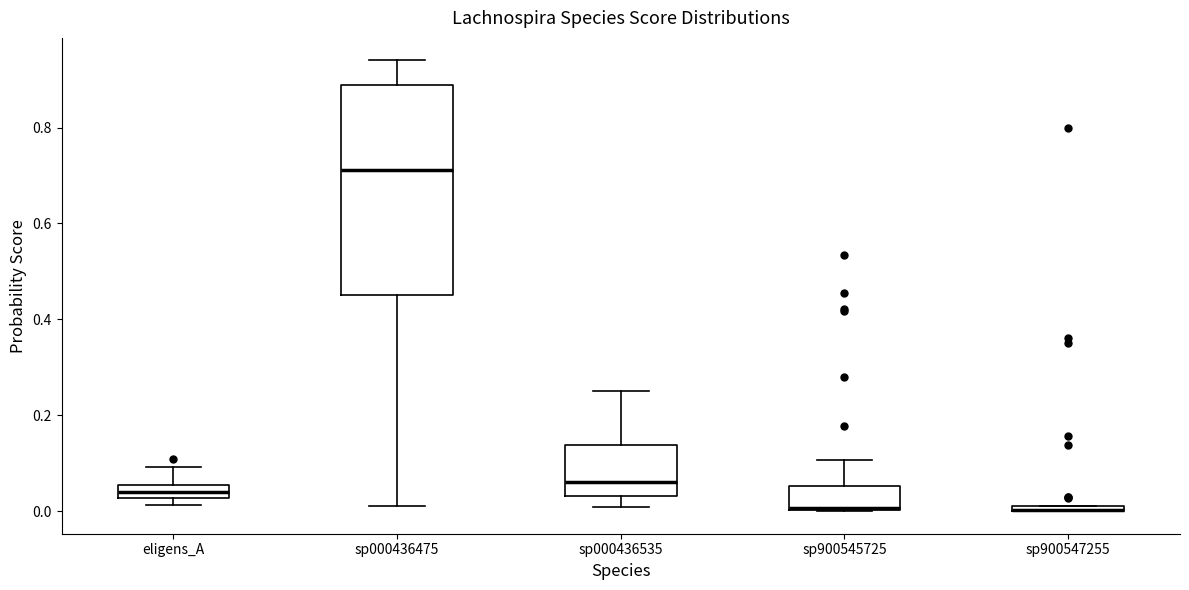

Where does the median line of the box for sp000436475 sit on the y-axis? The values are not printed on the chart, so give them approximately, as read against the axis.

0.72